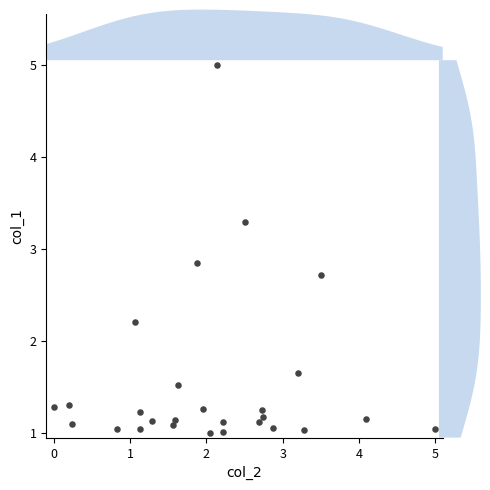

What is the range of Y values (max minus min)?

4.0